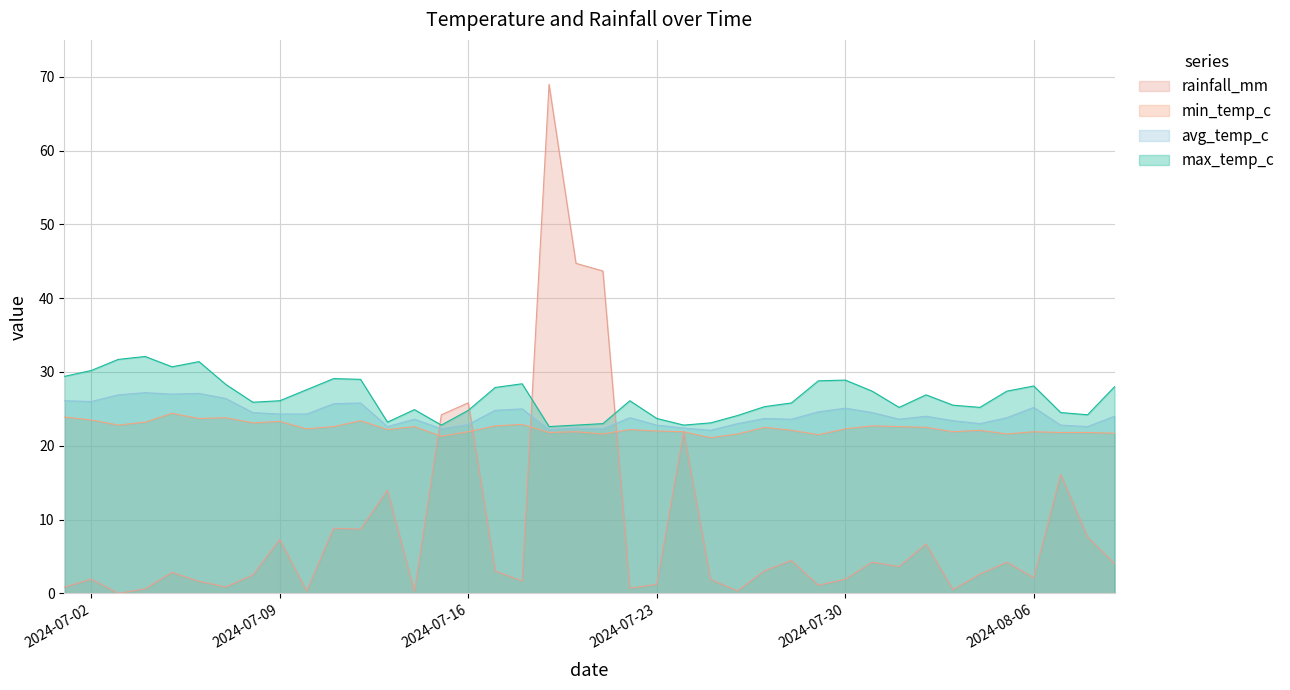

What is the maximum value for max_temp_c?

32.1